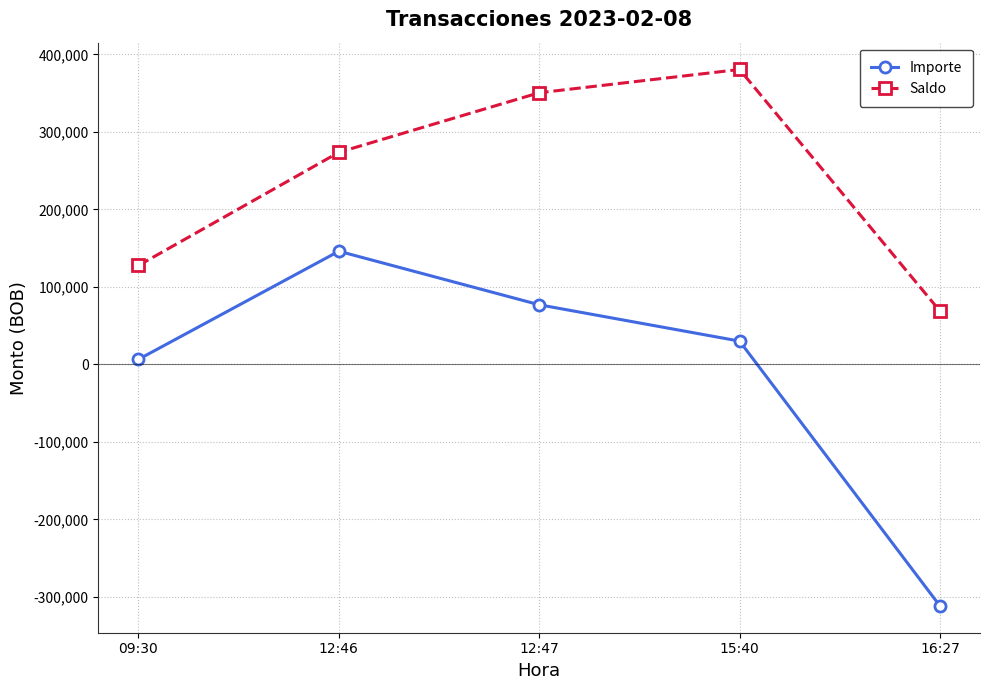

What position from the right is 12:47?

3